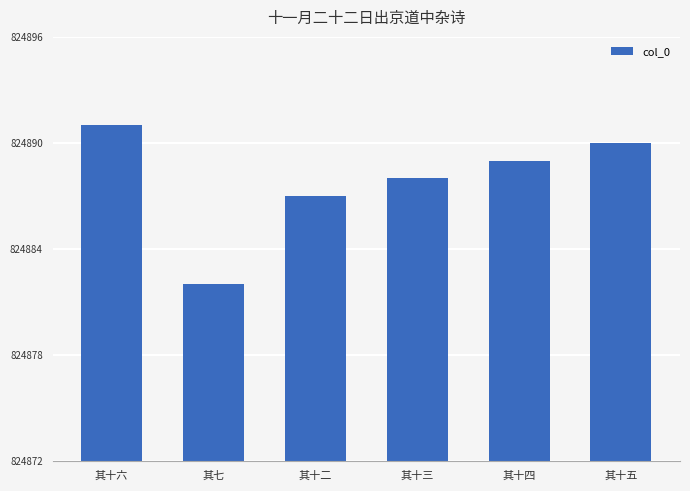

What position from the right is 其十二?

4